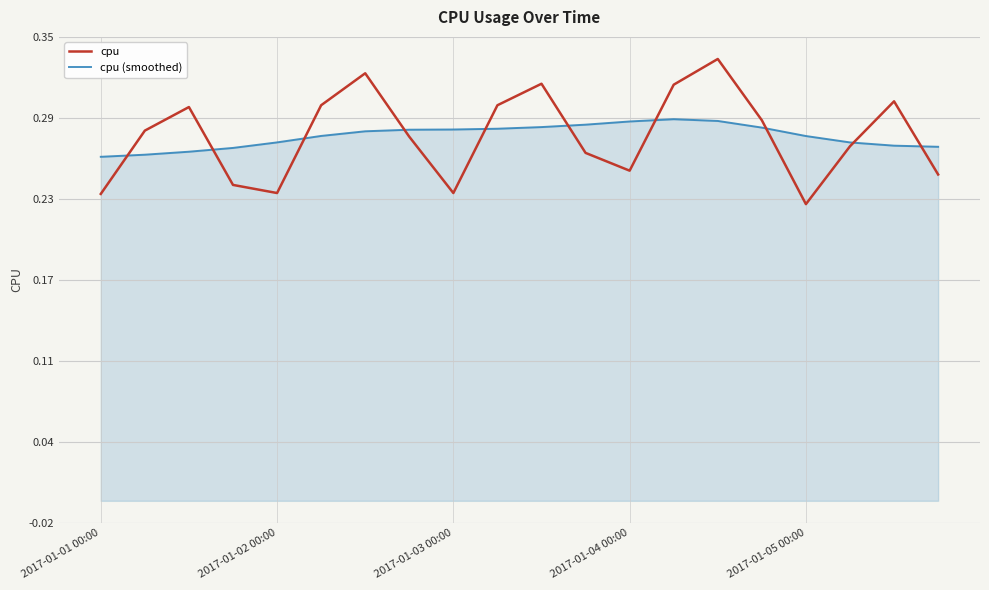

What are all the series names shown in the legend?

cpu, cpu (smoothed)